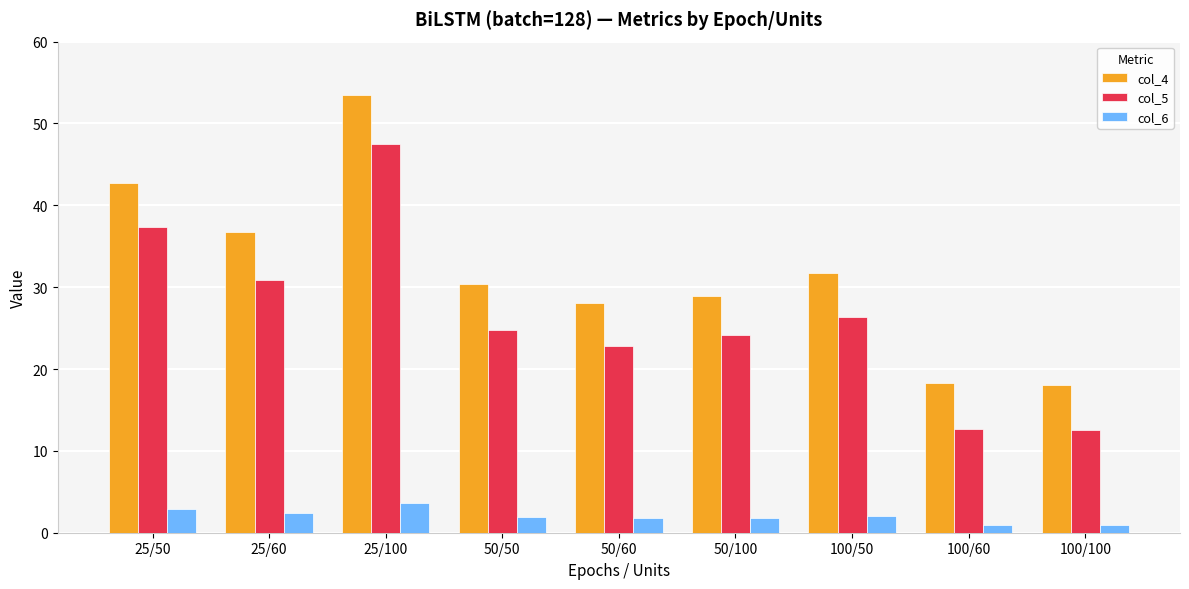

Does the chart contain any negative values?

No